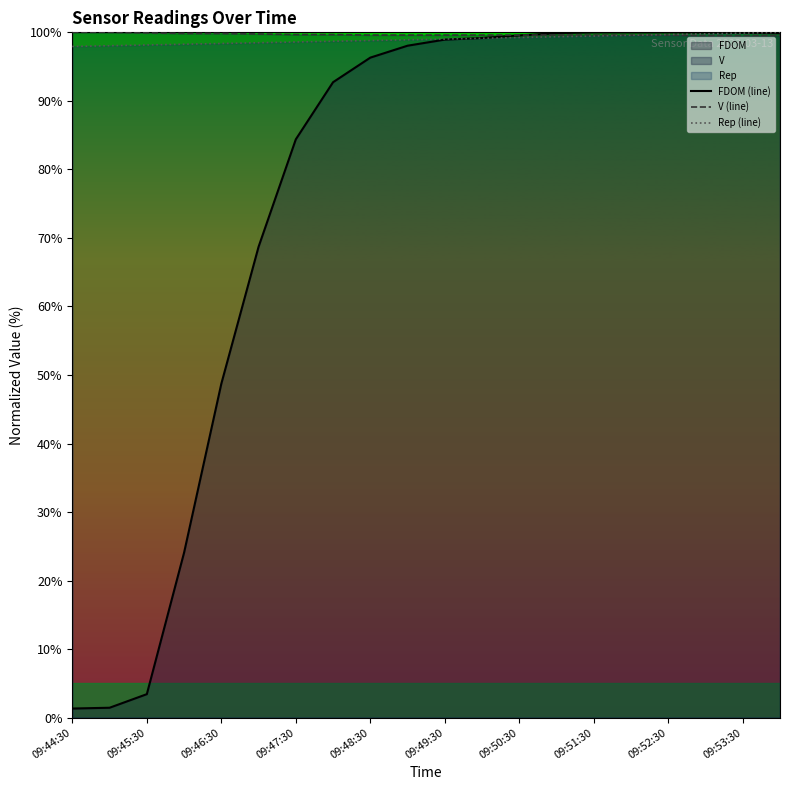

What is the greatest value displayed?

100.0